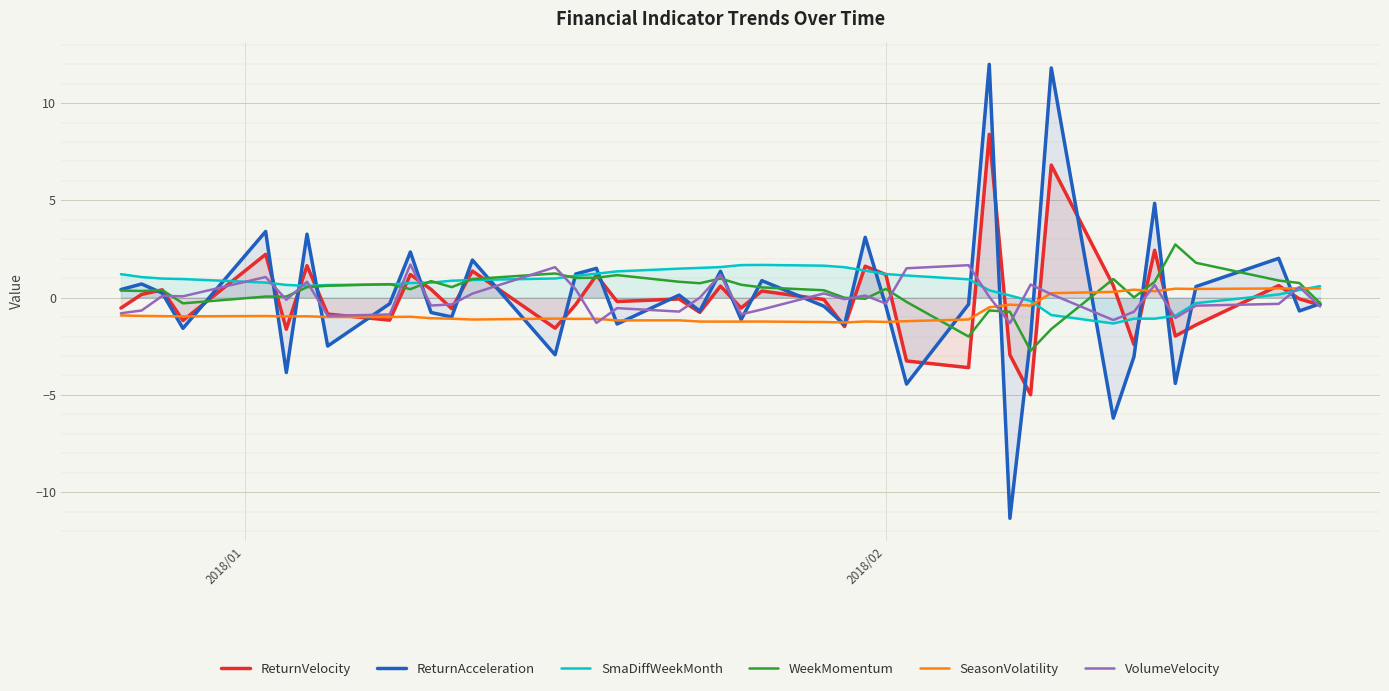

How many data points in VolumeVelocity are above 0?

19